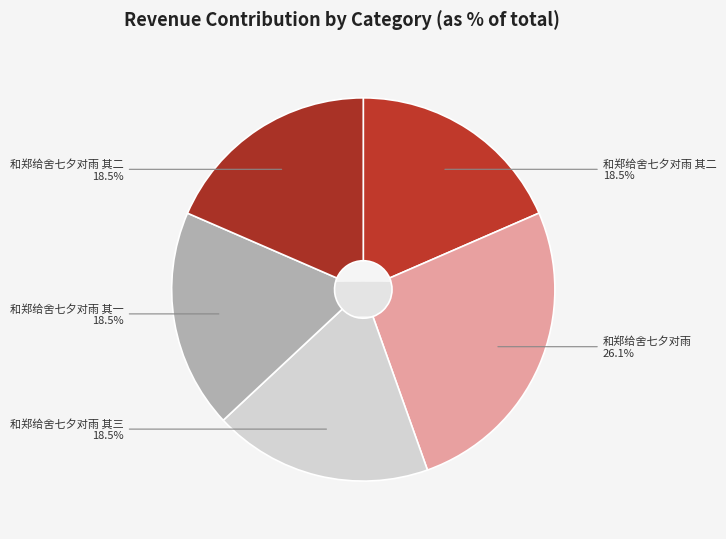

Combined, do 和郑给舍七夕对雨 其二 and 和郑给舍七夕对雨 其一 account for over 50%?

No